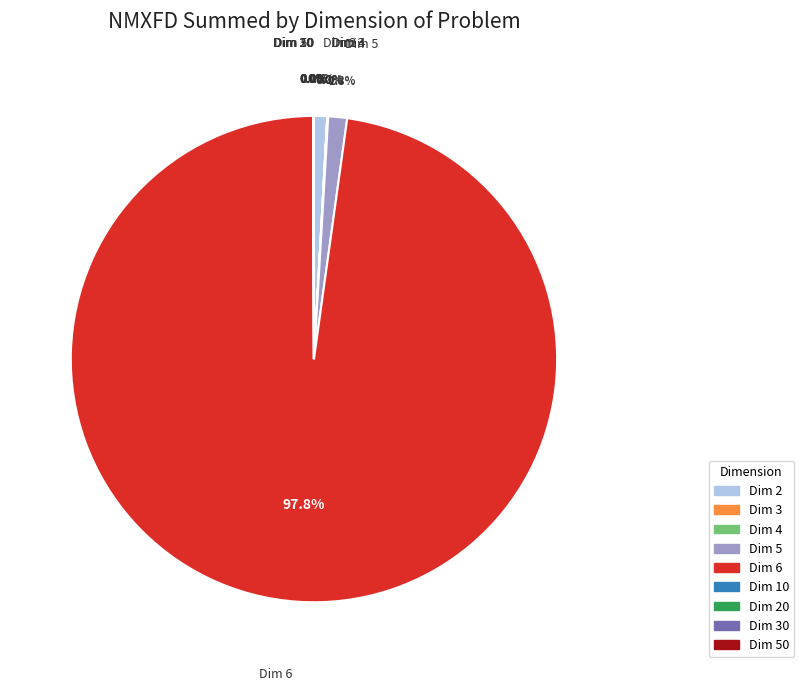

Is there any slice that represents more than half of the pie?

Yes